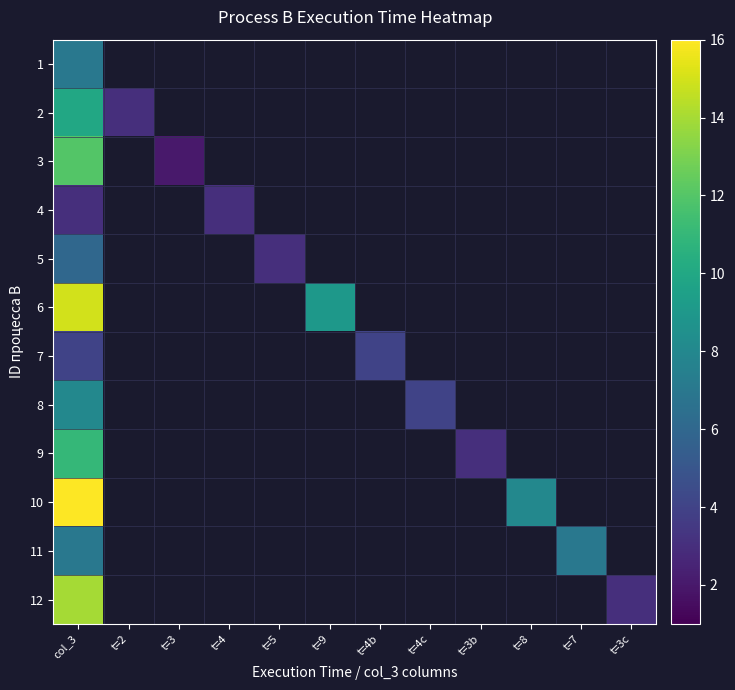

Which has a higher value, t=2 or t=9?

t=9